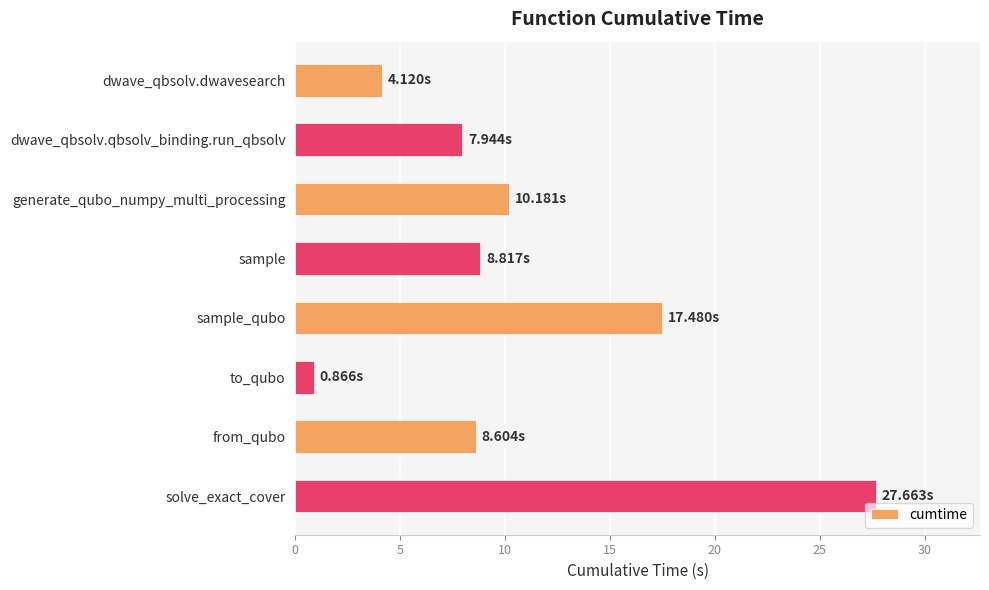

What is the average value?

10.7